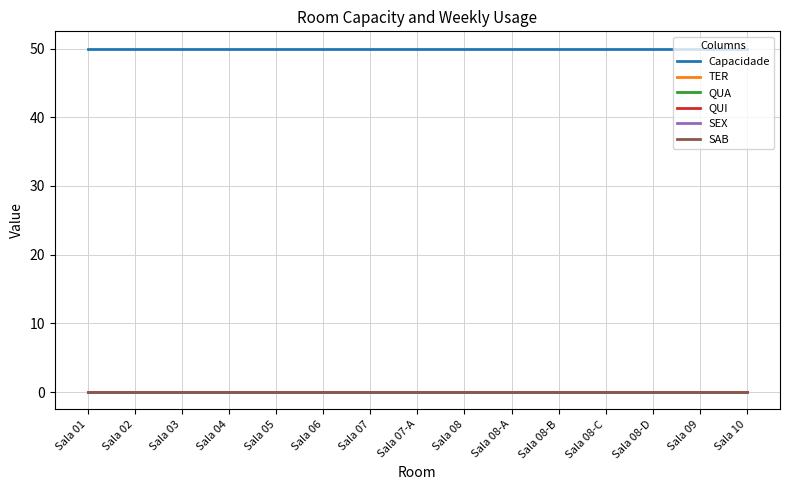

Which series has the largest range (max minus min)?

Capacidade